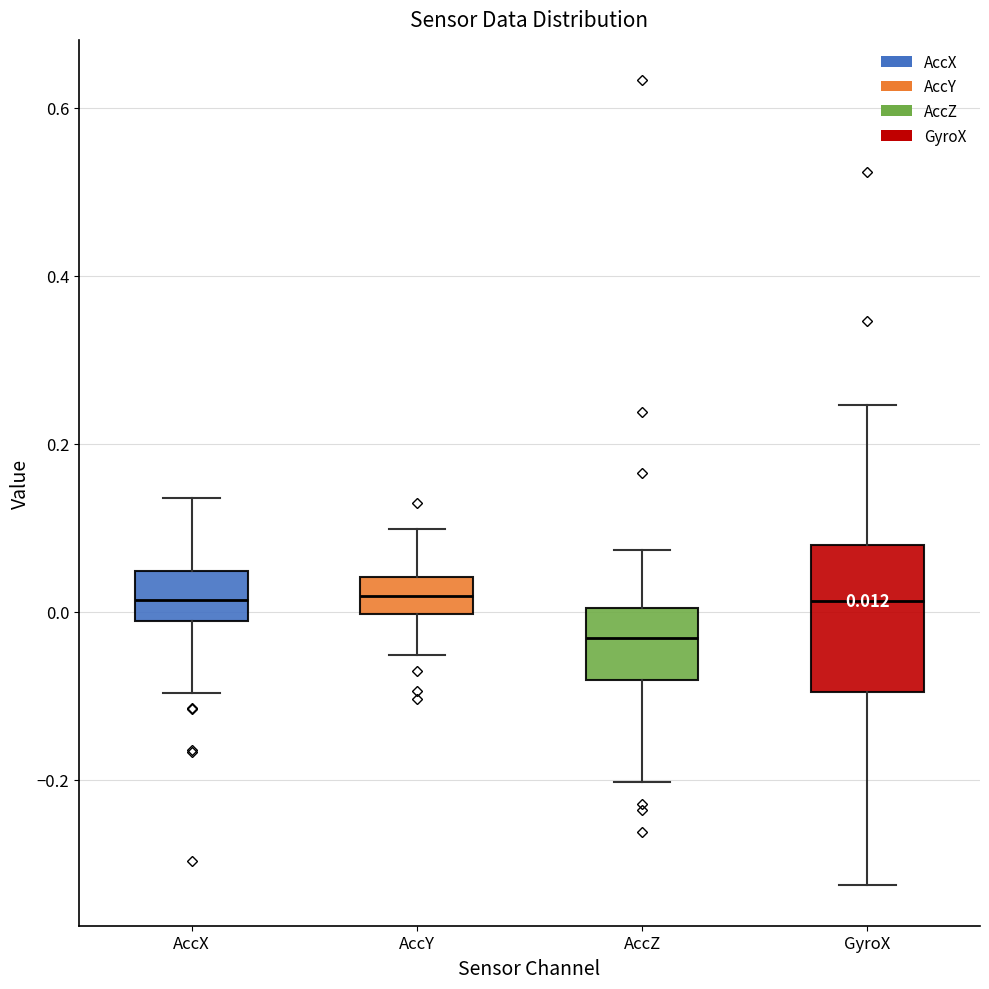

Which box is the tallest, from its lower edge to its upper edge?

GyroX